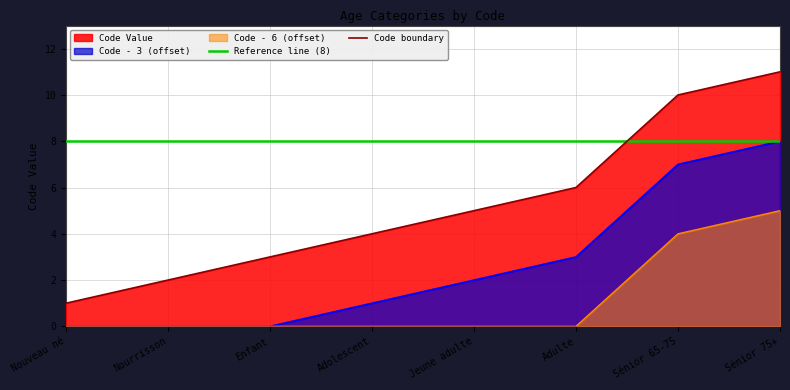

True or false: Code boundary has a value of 11 at Sénior 75+.

True